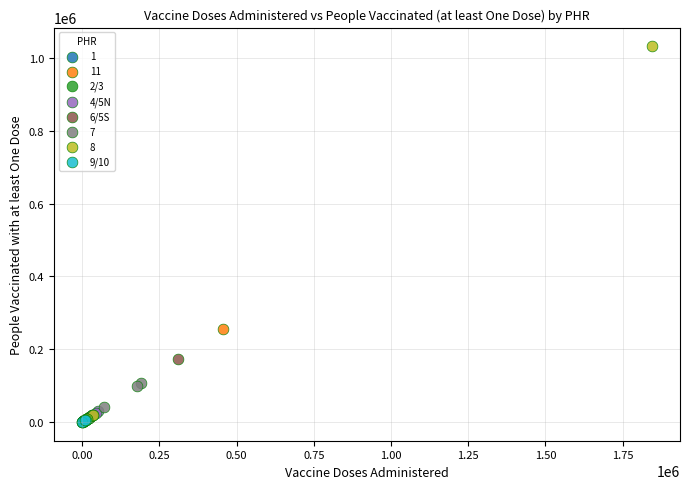

Which series has the widest spread of Y values?

8